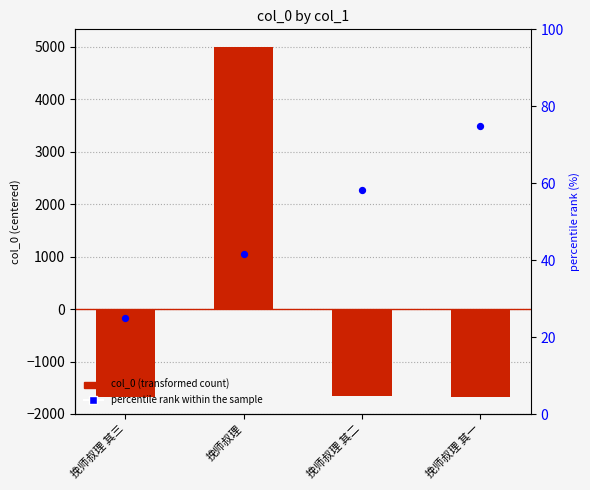

At how many categories does at least one series exceed 844?

1